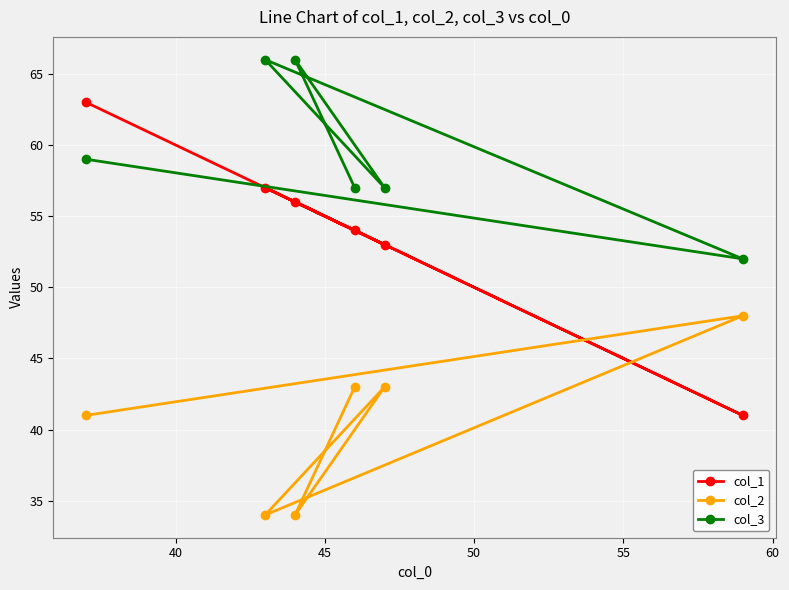

Which series has the largest total across all categories?

col_3